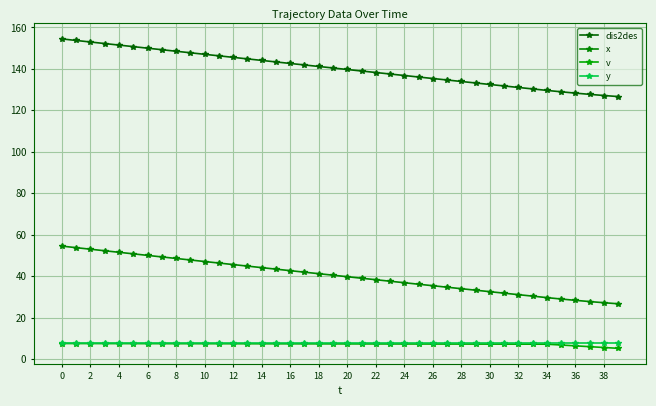

How many series are shown in this chart?

4